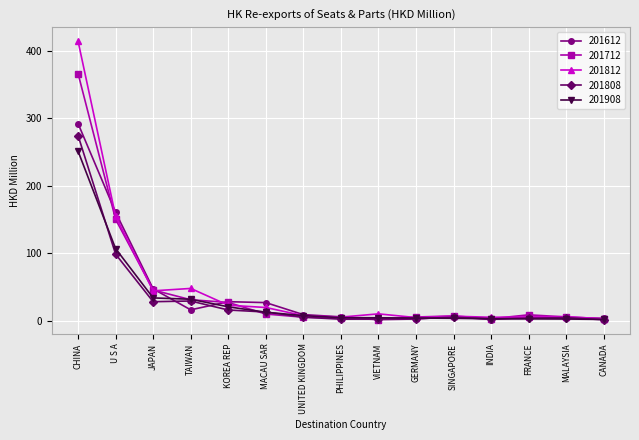

The value of 201612 at MACAU SAR is 27.3. True or false?

True